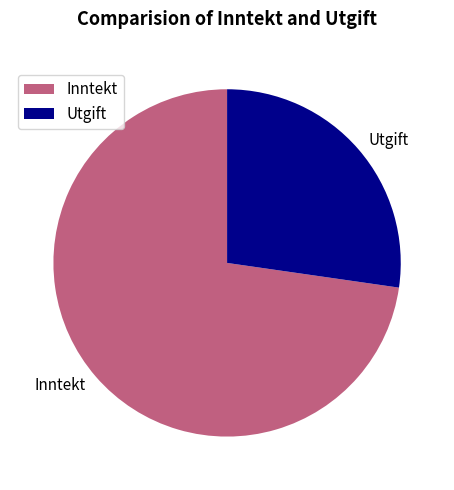

Does any single category account for the majority?

Yes